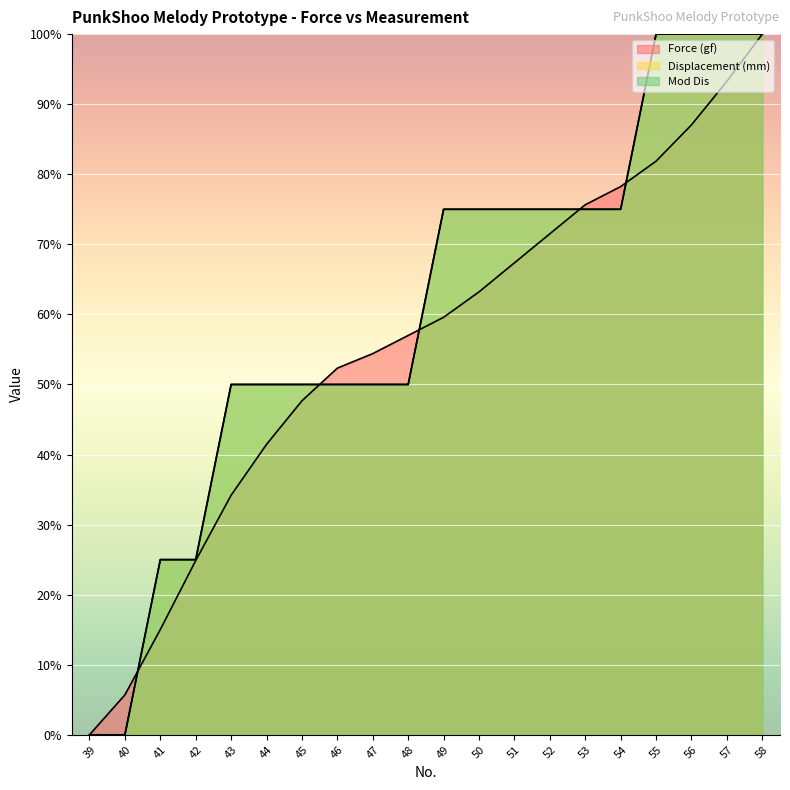

At which label does Displacement (mm) first exceed 75?

49